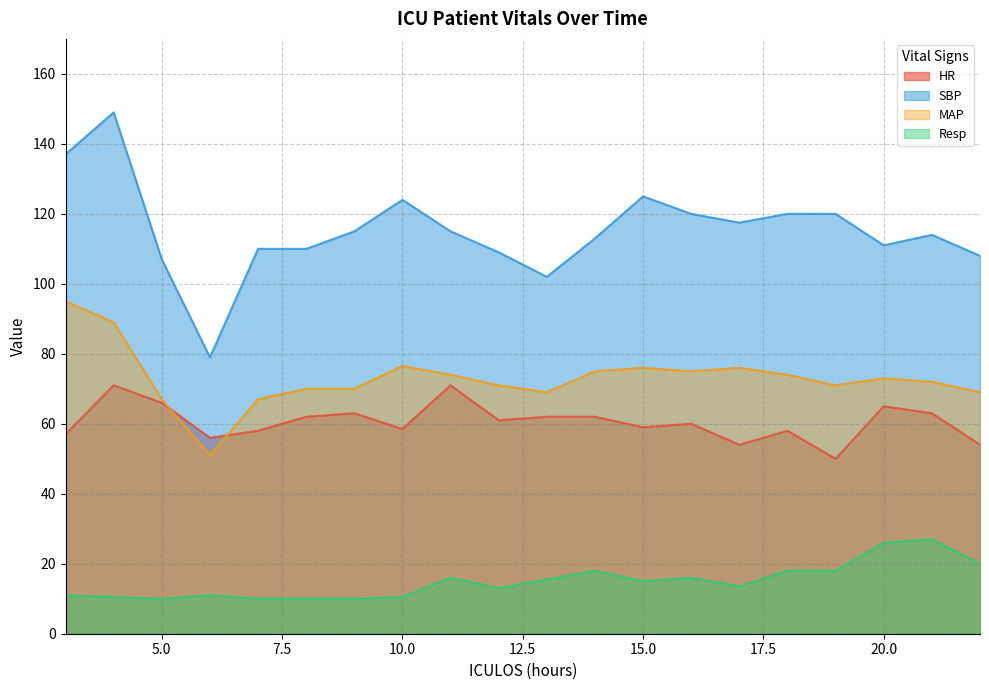

Does the chart have visible grid lines?

Yes